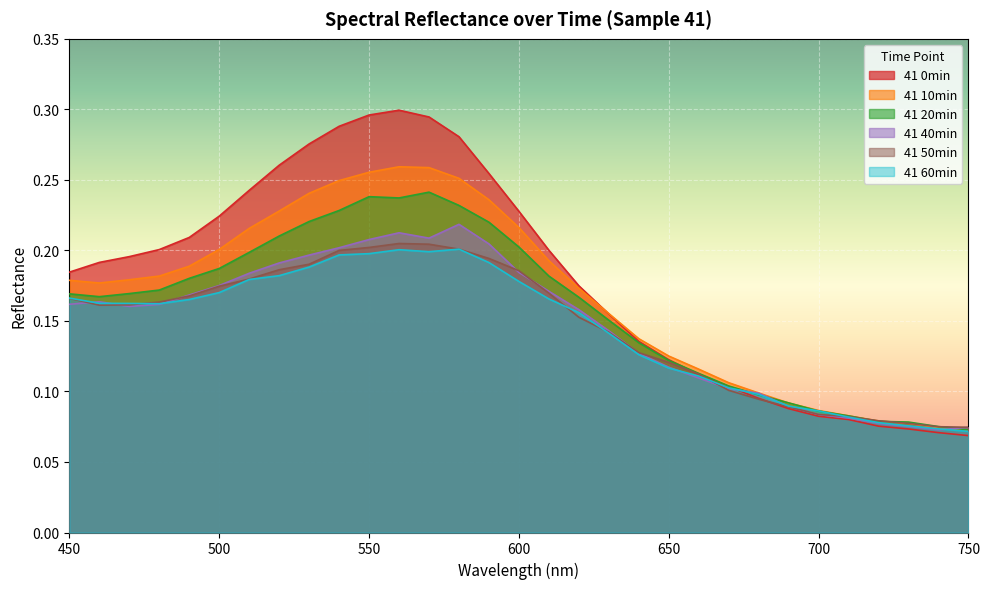

What is the difference between the 41 40min values at 560 and 620?

0.1